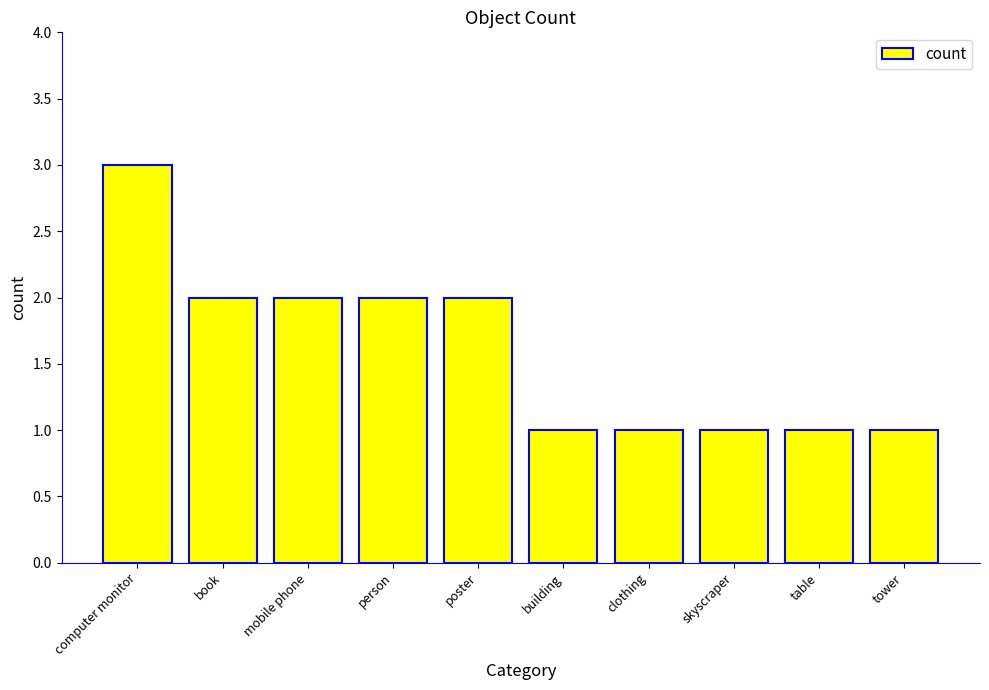

The value at mobile phone is 2. True or false?

True